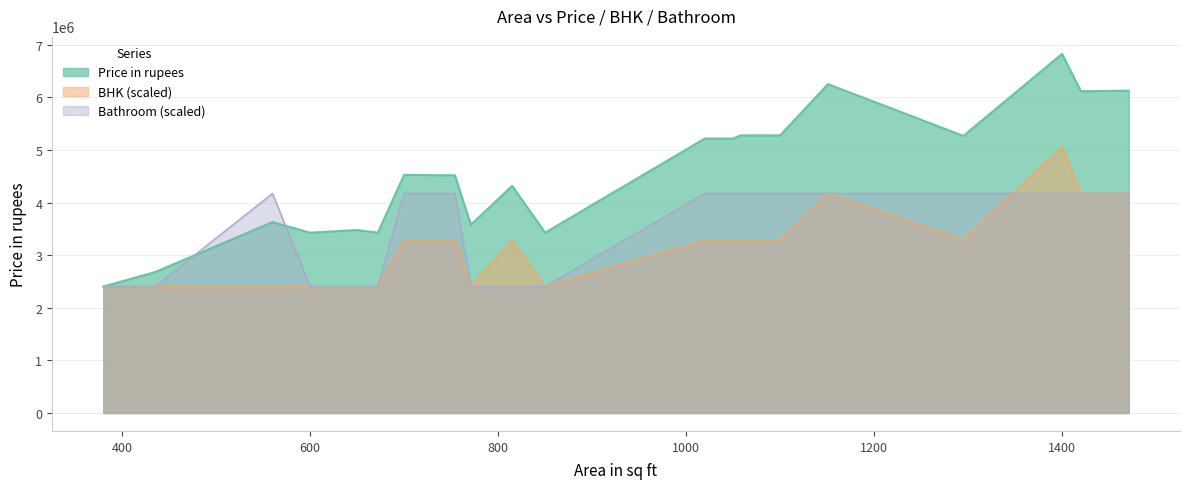

How many interior local valleys does the BHK series have?

3